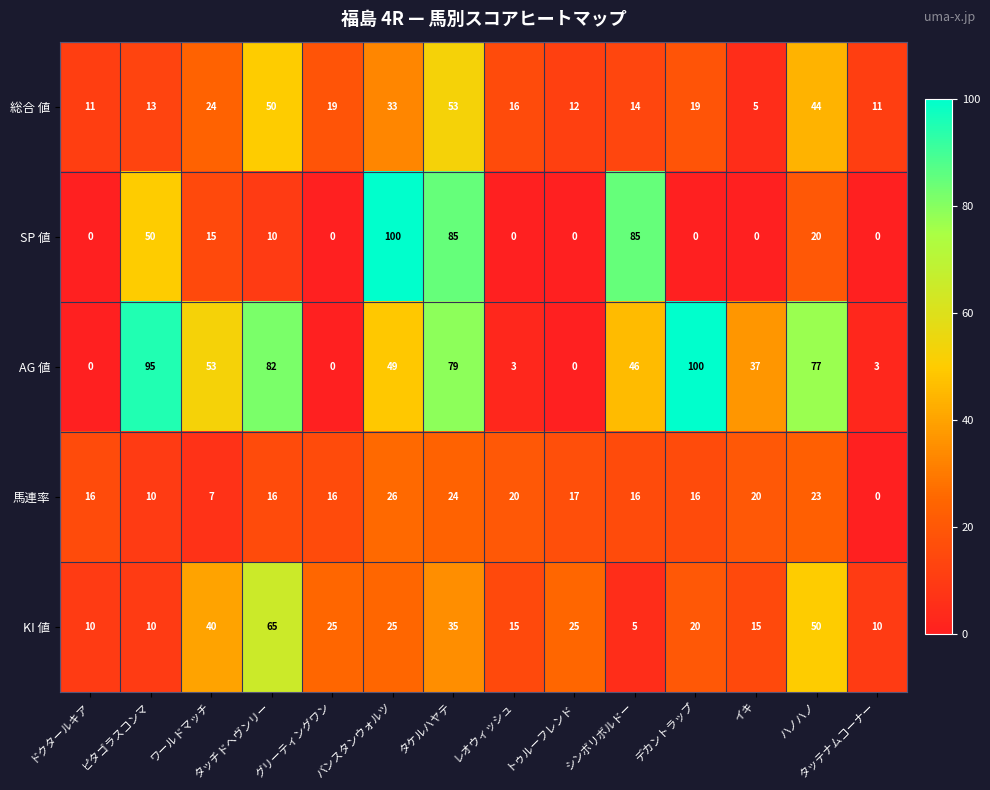

What is the total value across all series at タッチドヘヴンリー?

223